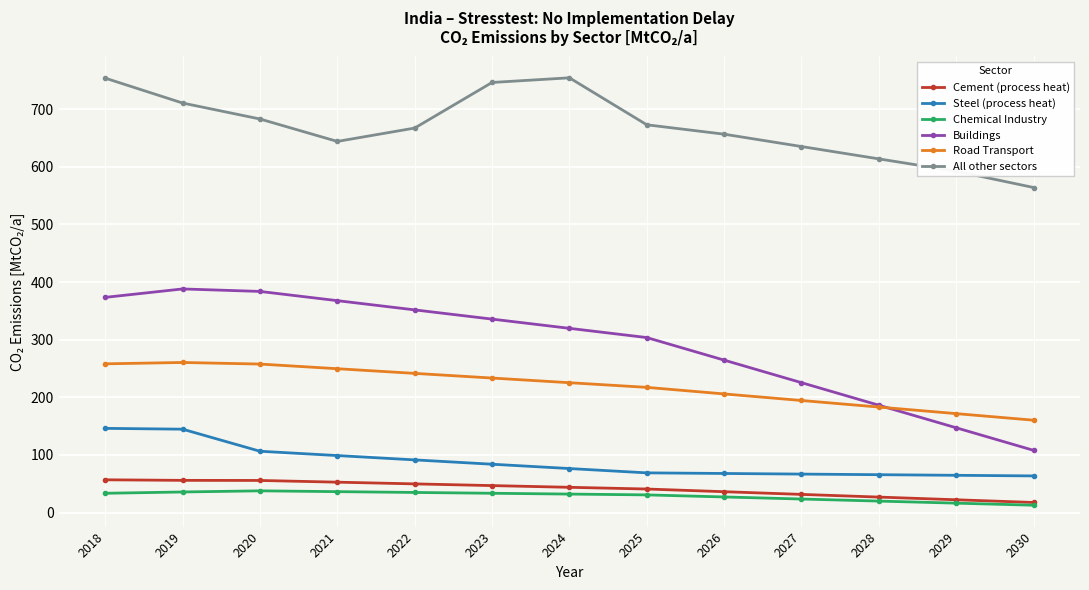

Which series has the largest total across all categories?

All other sectors